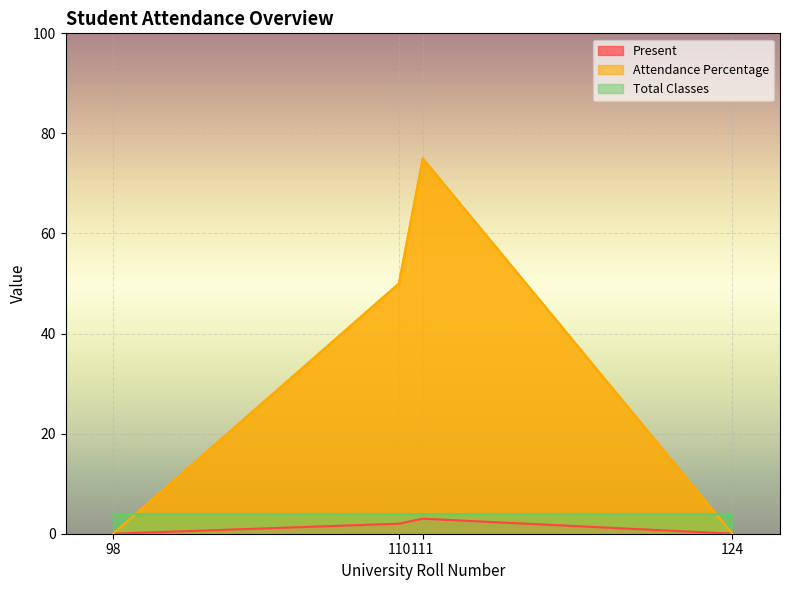

Which series has the widest spread of values?

Attendance Percentage